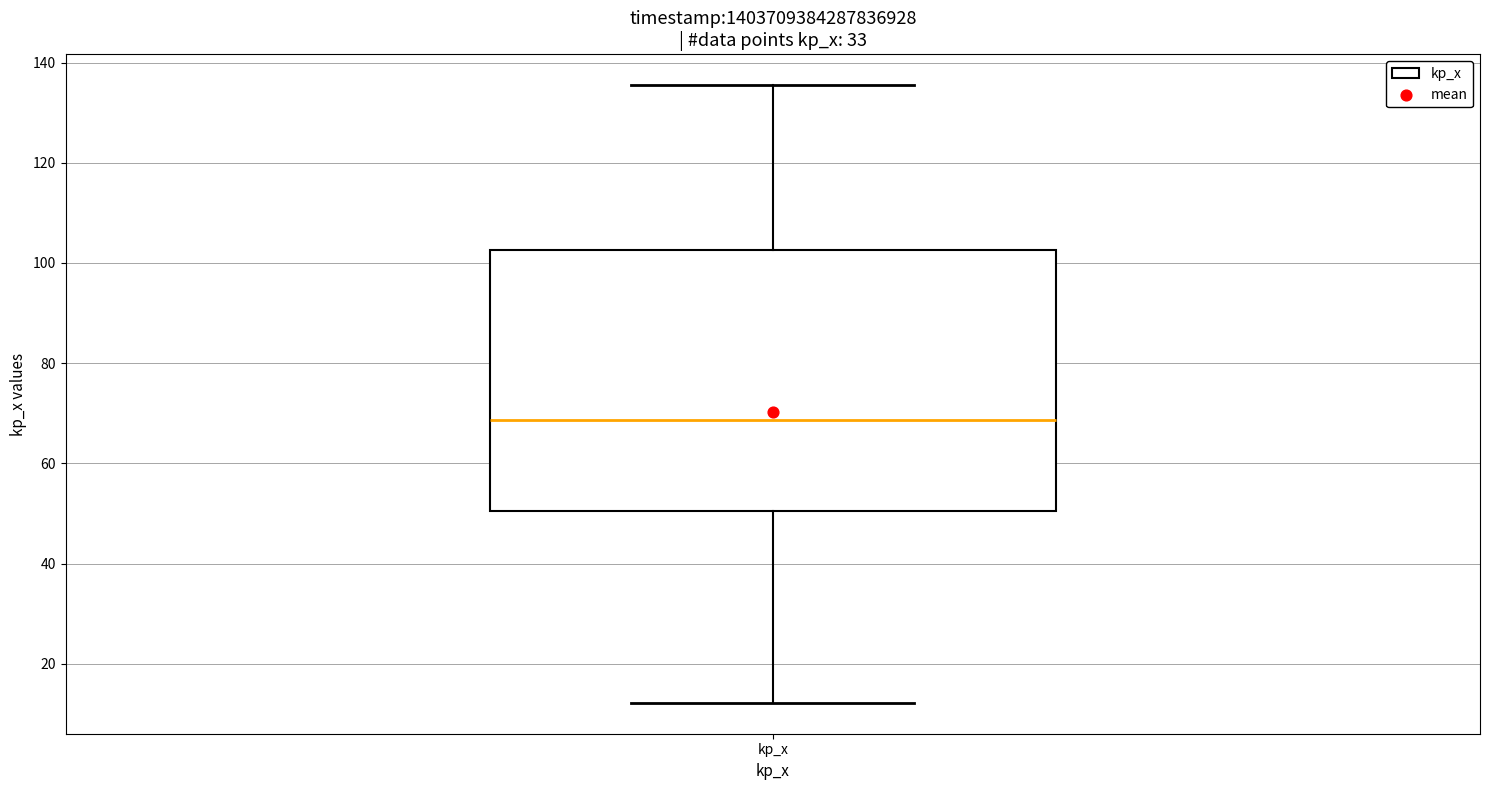

Read this box plot against the y-axis: the position of the median line, the range covered by the box, and the ends of both whiskers. The values are not printed on the chart, so give them approximately, as read against the axis.

median 68, box 50 to 102, whiskers 12 to 136